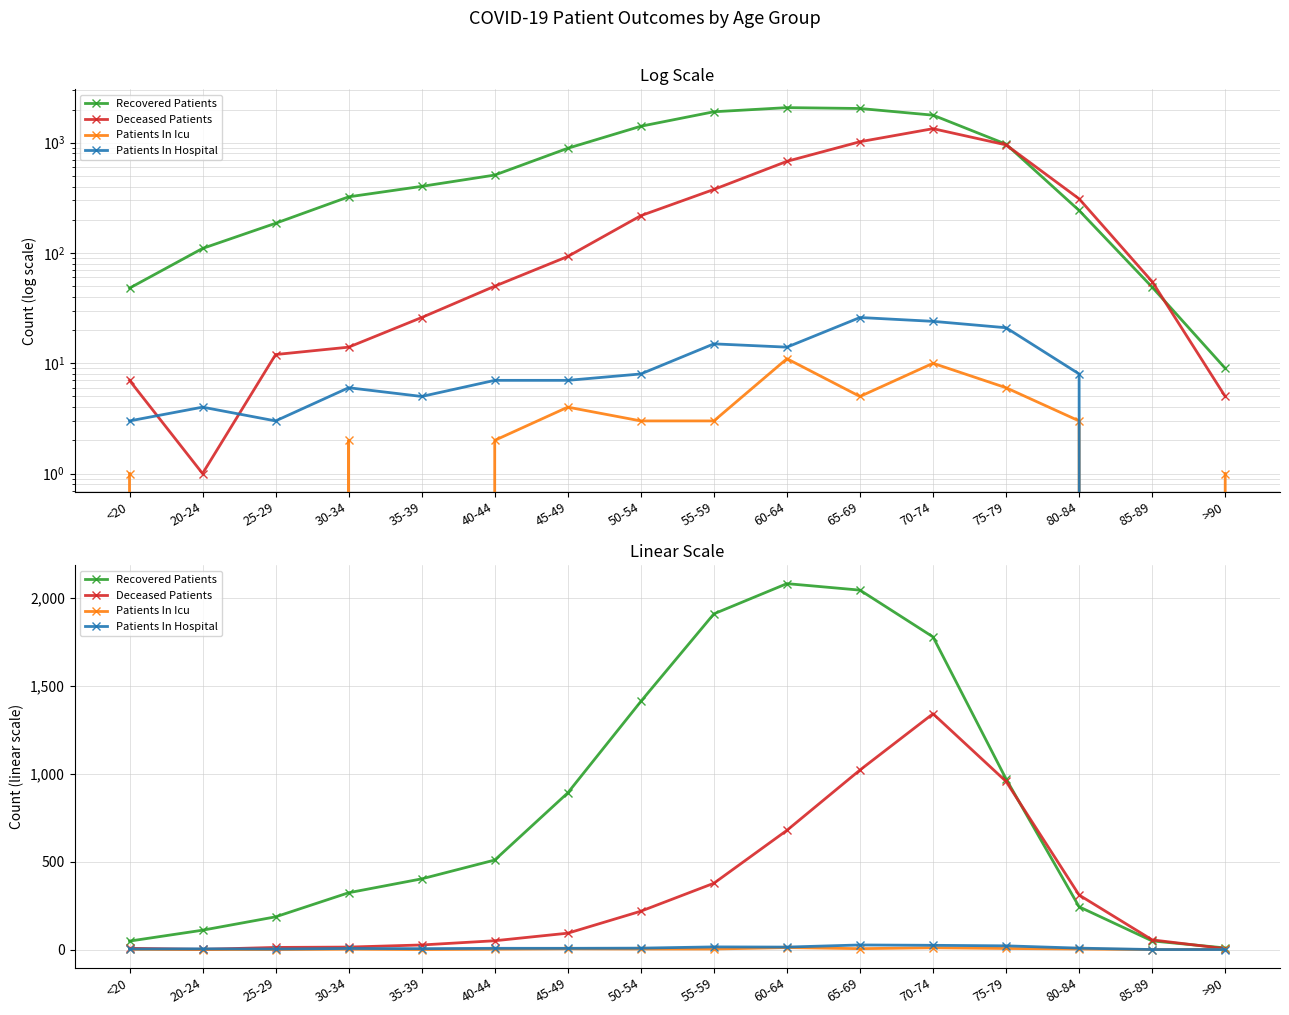

How many interior local peaks does the Patients In Icu series have?

4